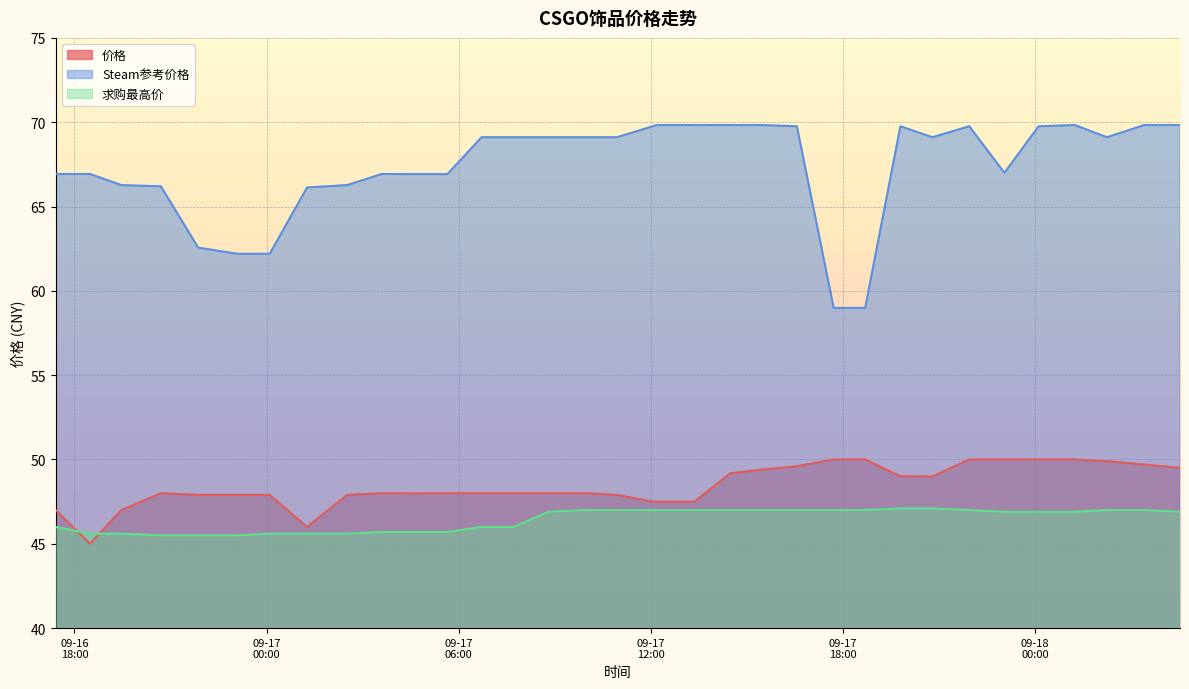

What are all the series names shown in the legend?

价格, Steam参考价格, 求购最高价